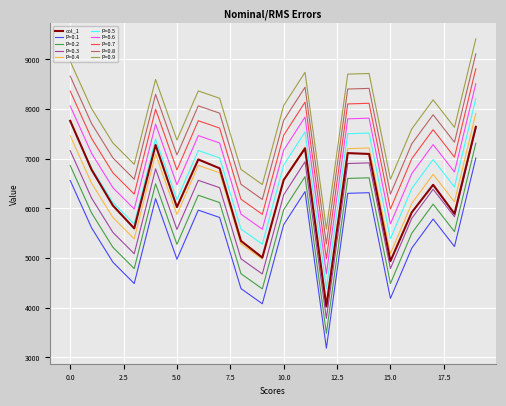

Which series has the largest total across all categories?

P=0.9